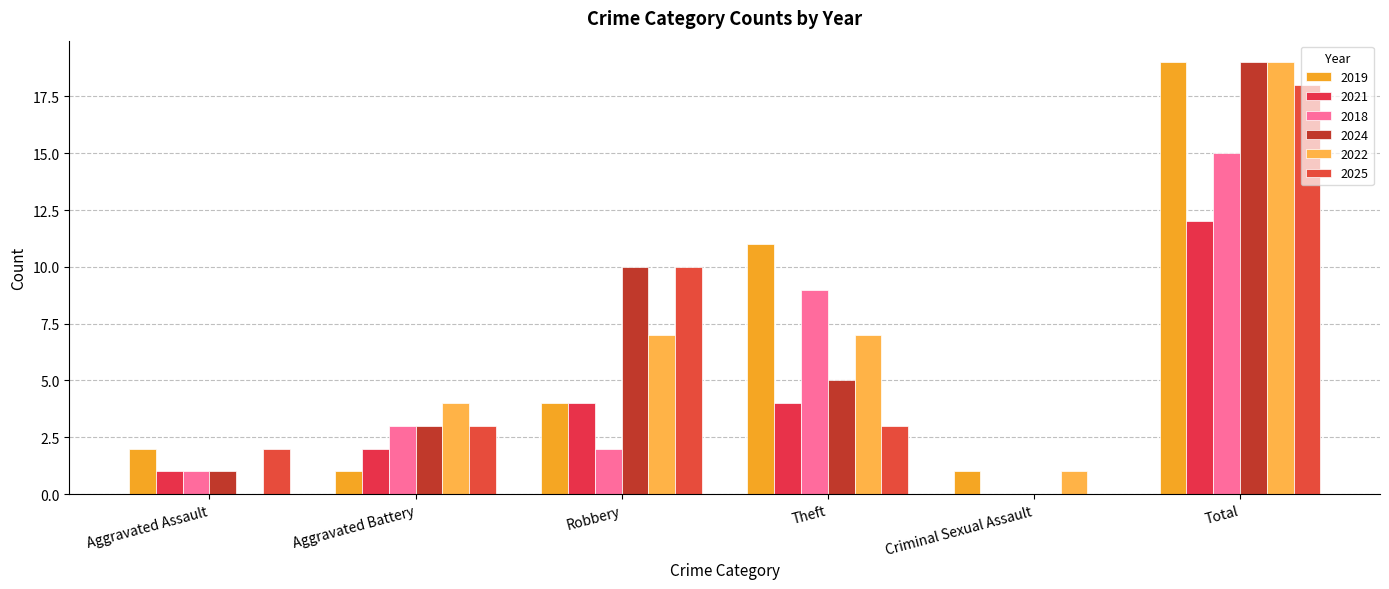

How many positive values does the 2018 series have?

5